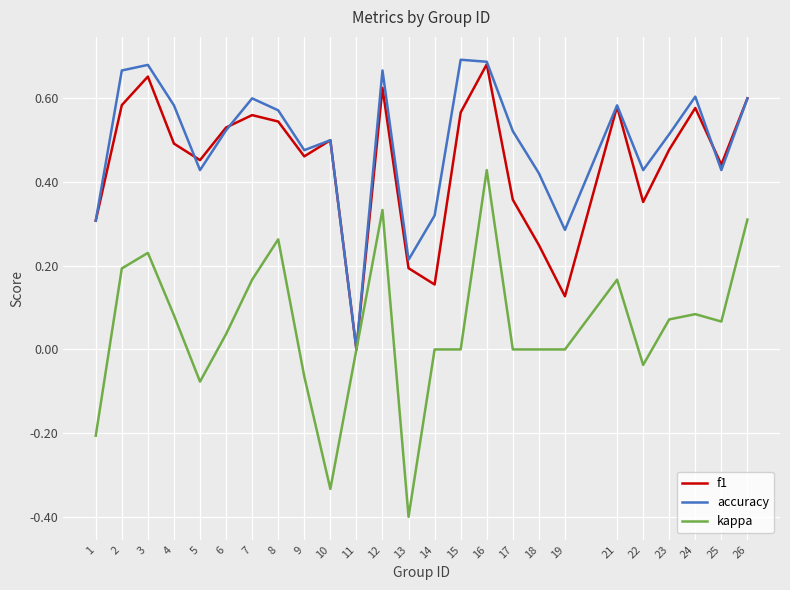

Which label corresponds to the smallest value in the chart?

13